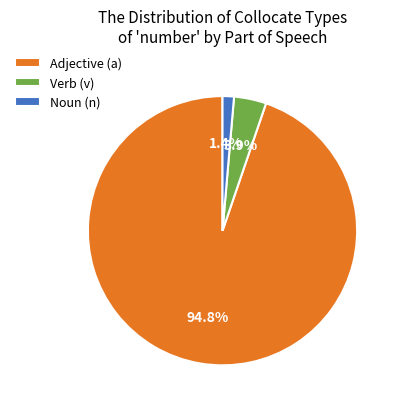

Rank the categories by value from lowest to highest.

Noun (n), Verb (v), Adjective (a)